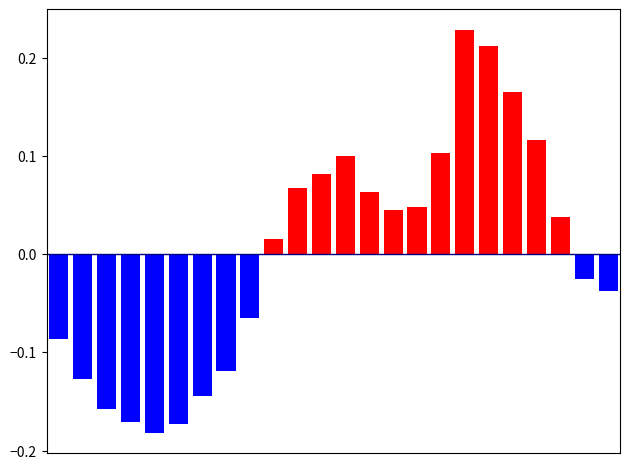

How many values in the positive series exceed 0?

13